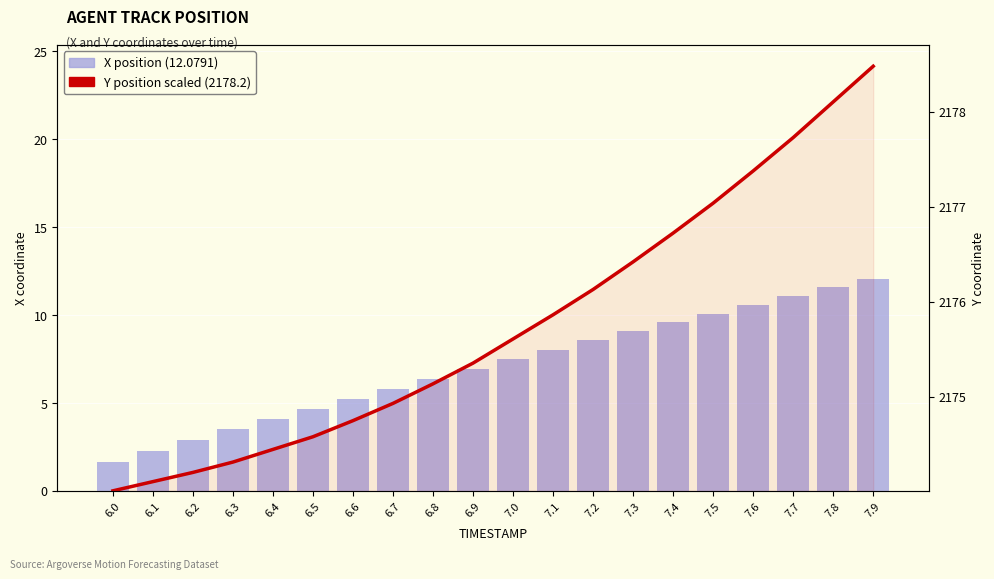

Which series has the largest range (max minus min)?

Y position (scaled)